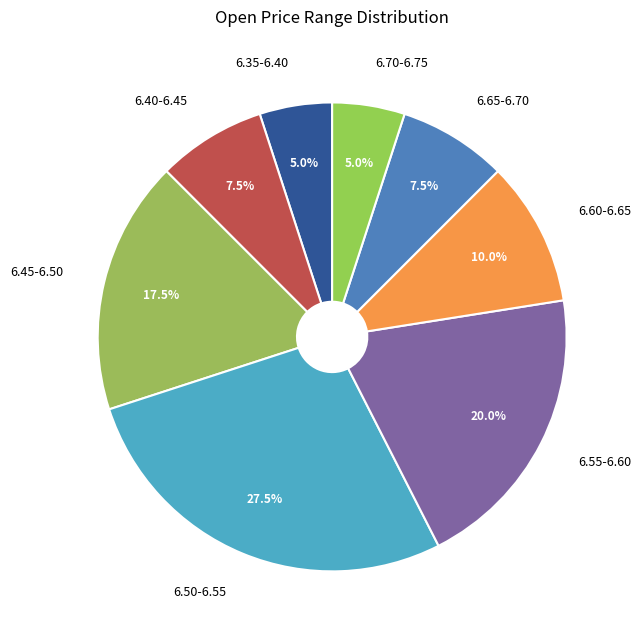

Approximately how many times larger is the value at 6.40-6.45 compared to 6.35-6.40?

1.5